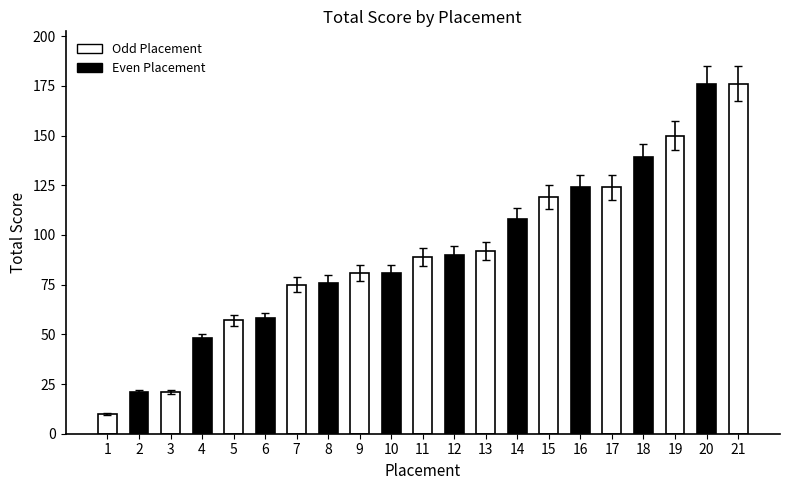

How many categories are shown in the chart?

21